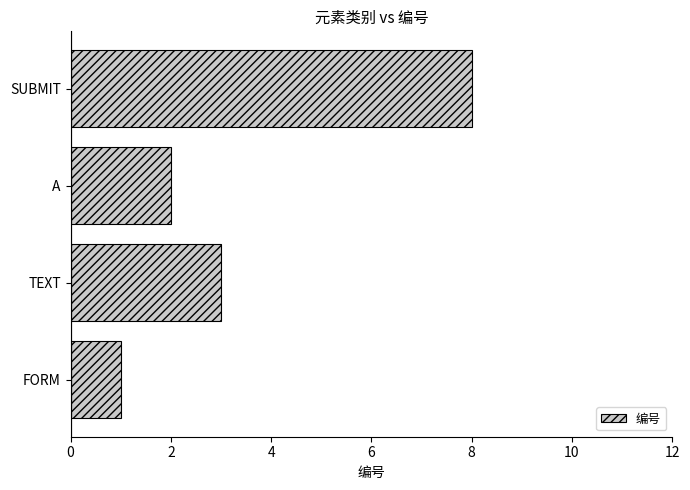

Reading bottom to top, list all the values displayed in this chart.

FORM=1	TEXT=3	A=2	SUBMIT=8